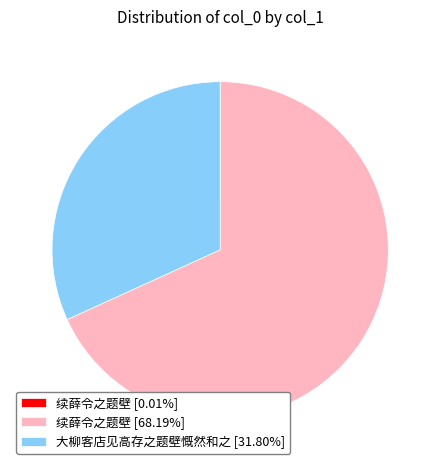

Does any single category account for the majority?

Yes